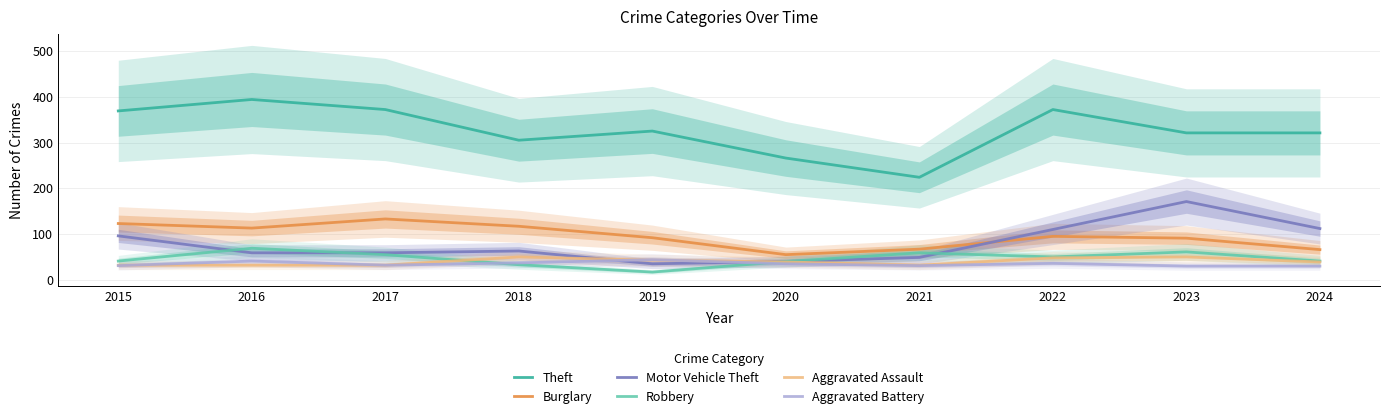

True or false: Aggravated Battery and Aggravated Assault intersect in this chart.

True